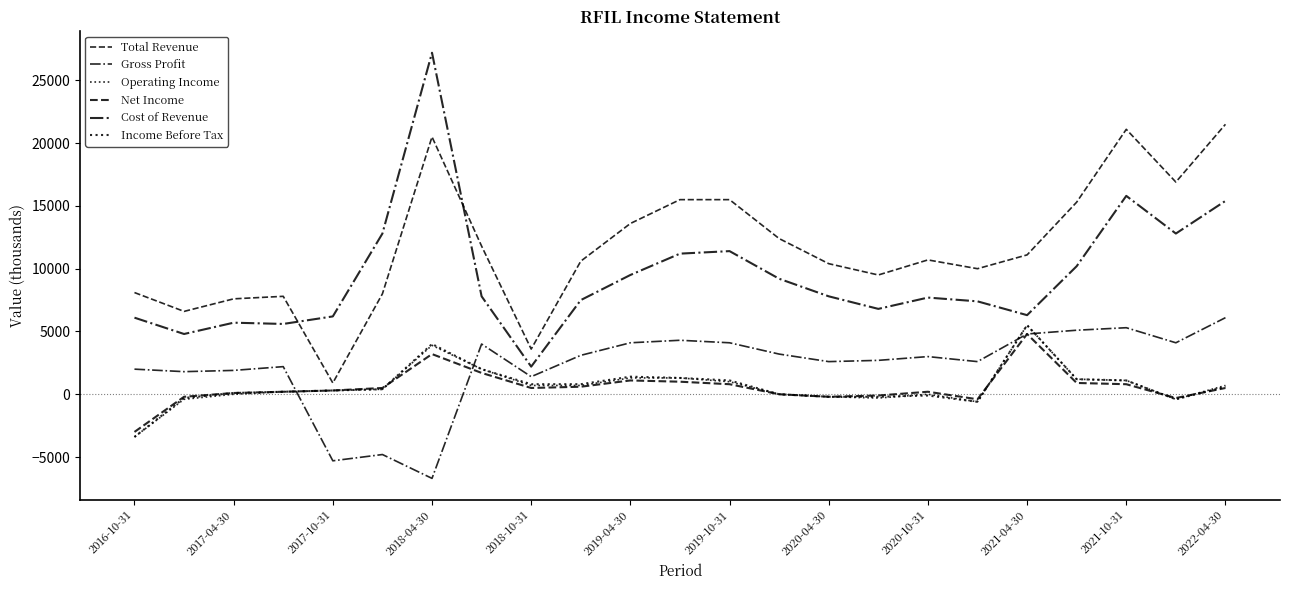

Does the chart display data point markers on the line(s)?

No